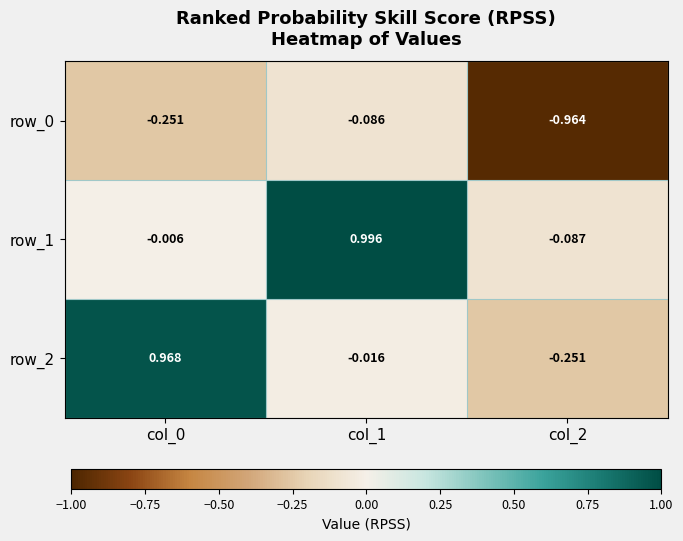

Is the value of row_1 at col_2 greater than the value of row_2 at col_0?

No